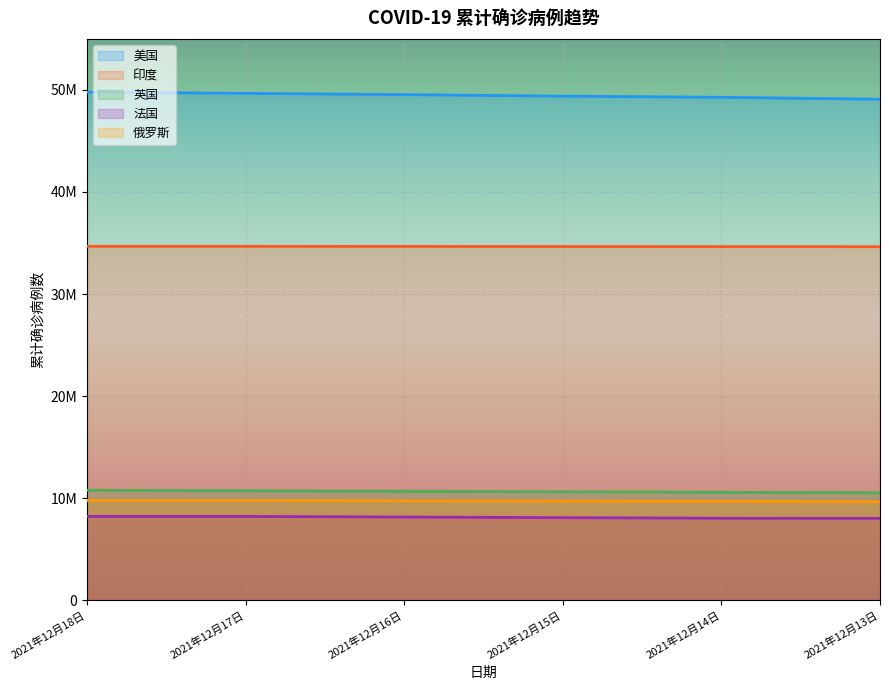

What is the lowest value of the 法国 series?

8021237